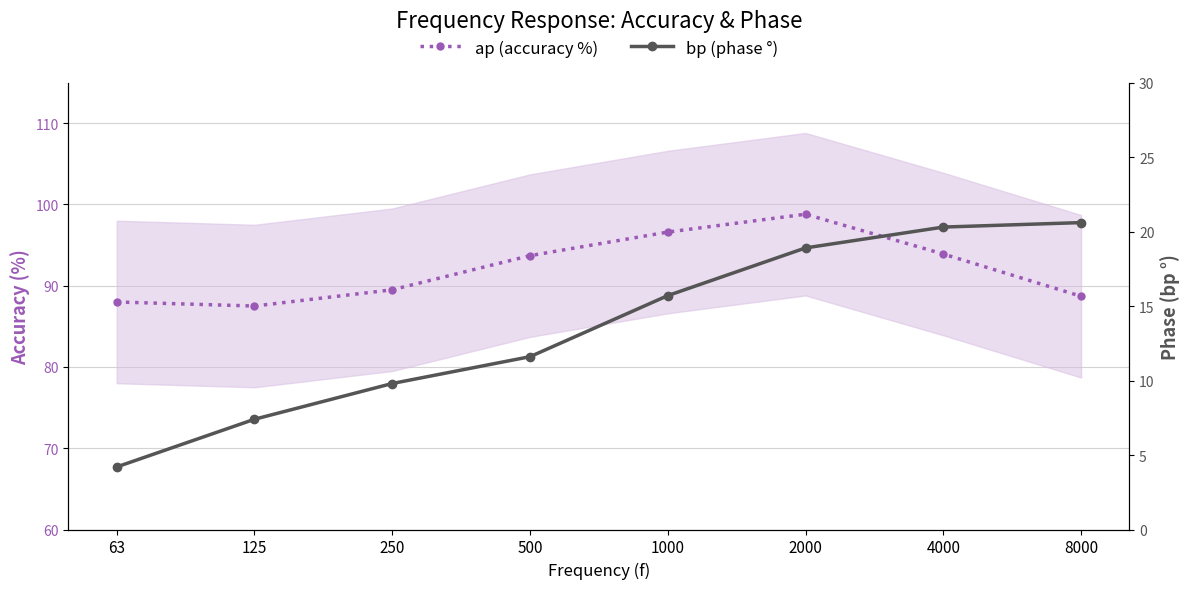

How many data points in ap (accuracy %) are less than 93?

4